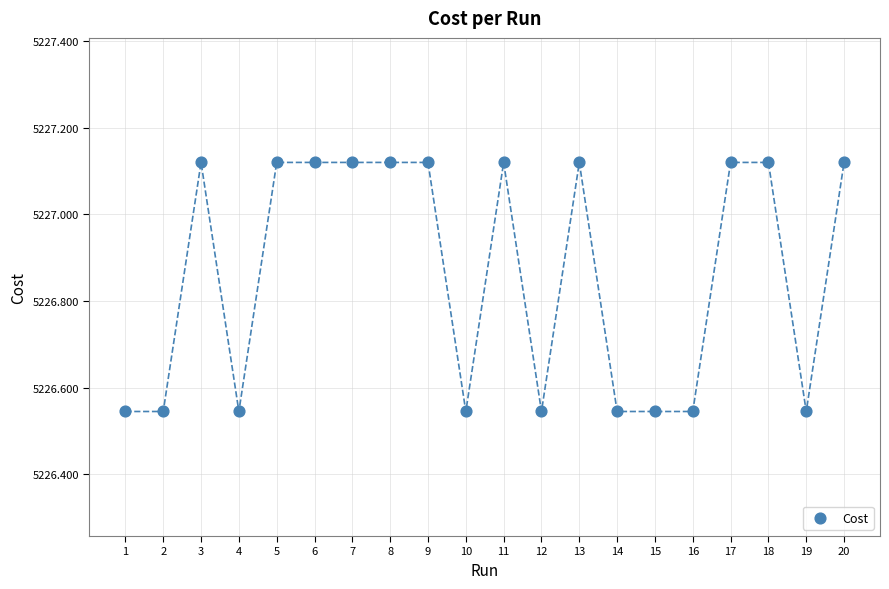

What is the range of Y values (max minus min)?

0.6